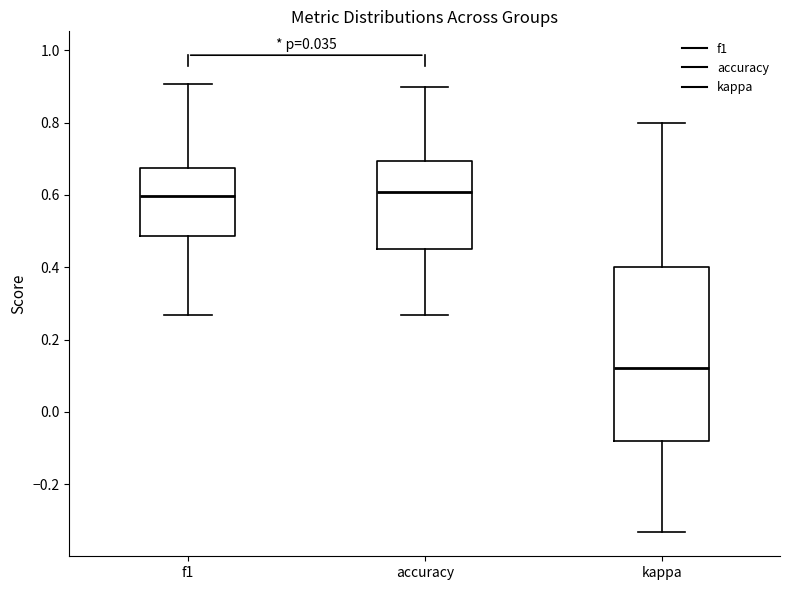

Comparing the boxes themselves (not the whiskers), which one is the tallest?

kappa